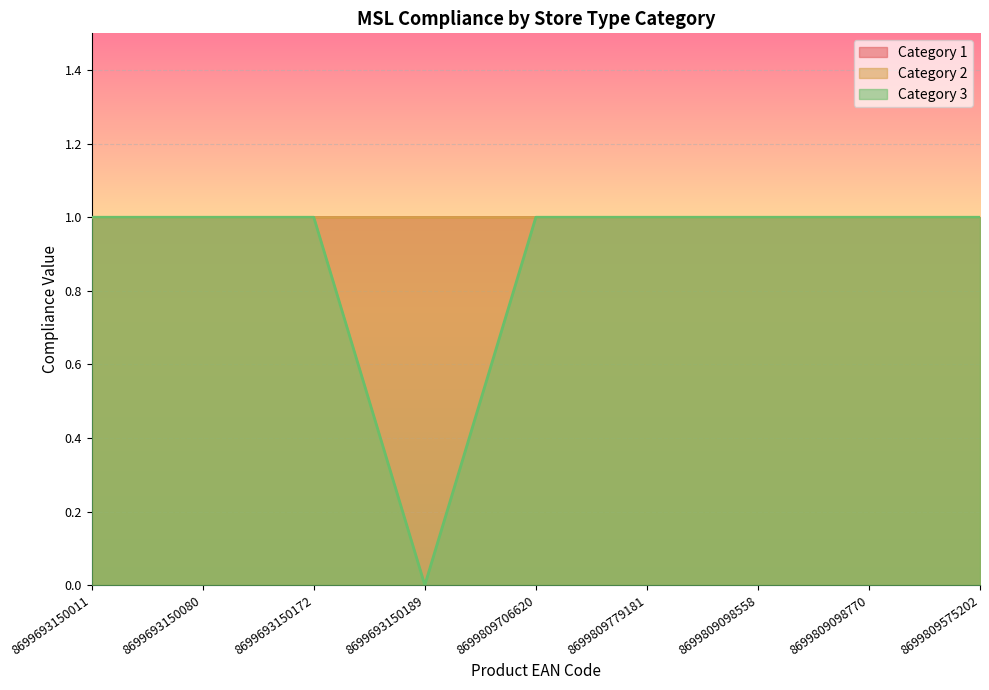

Which has a higher value, 8699809575202 or 8699693150172?

8699809575202